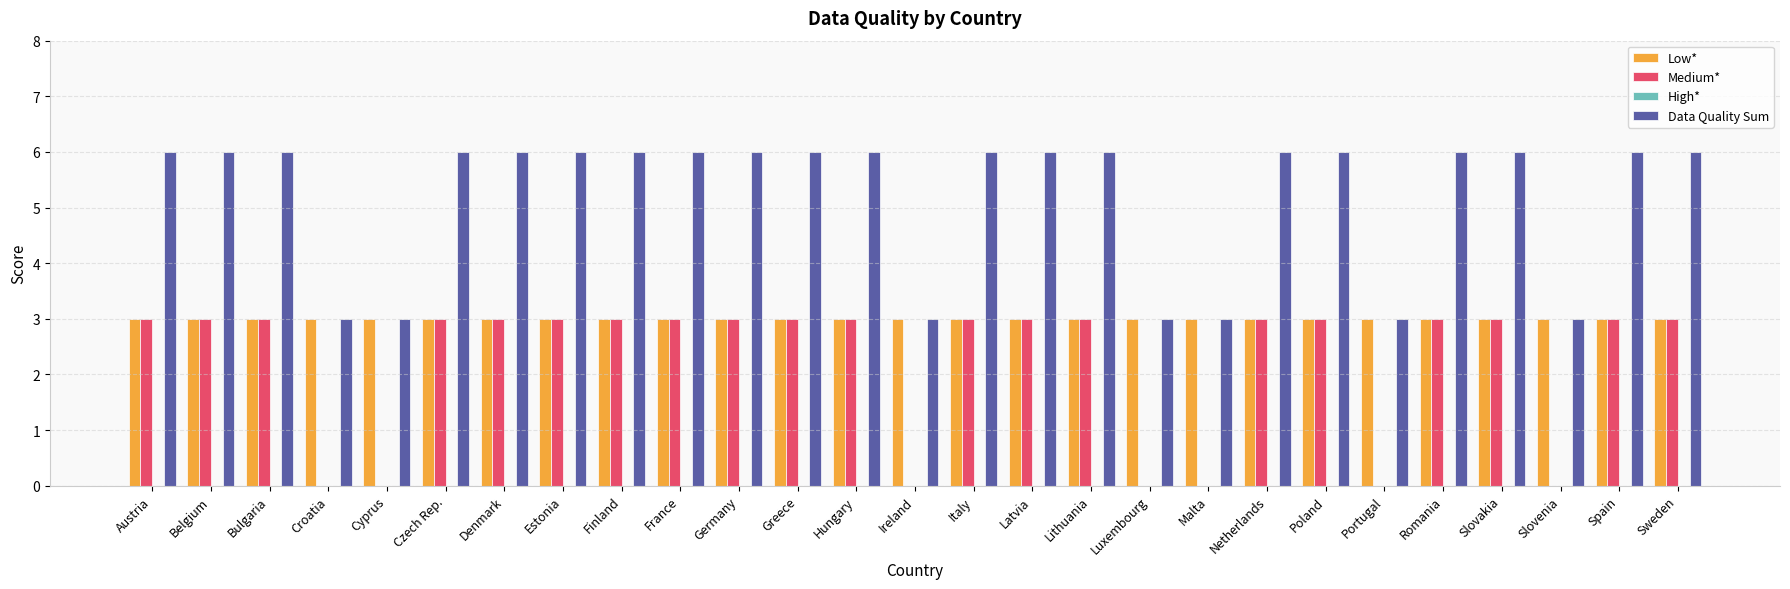

What is the maximum value for Medium*?

3